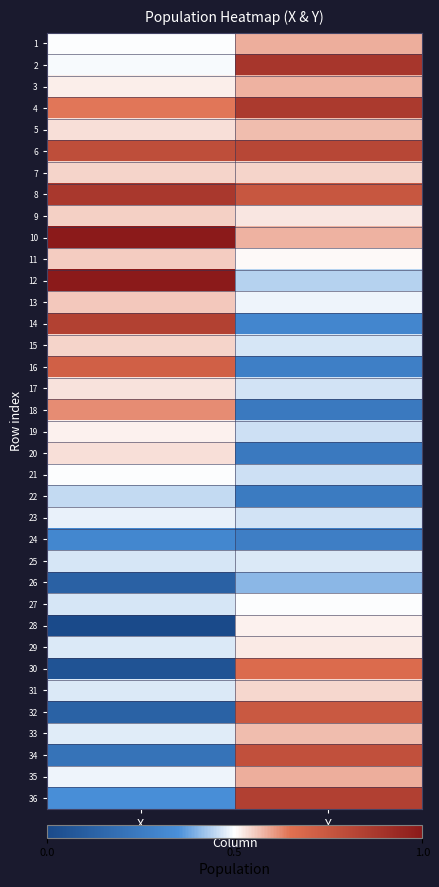

Which has a higher value, Y or X?

Y